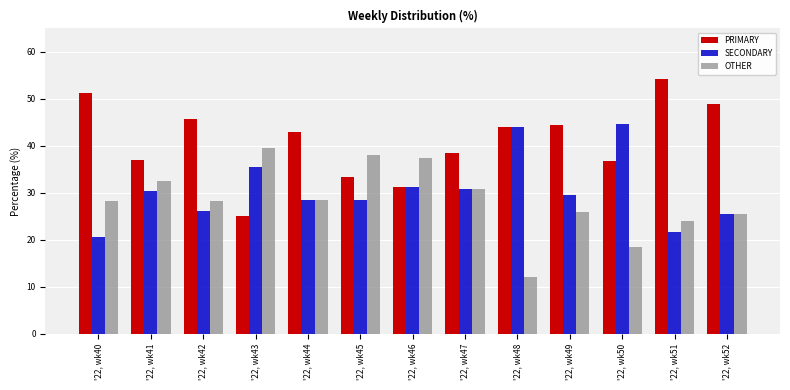

Which series changed the most between '22, wk49 and '22, wk50?

SECONDARY